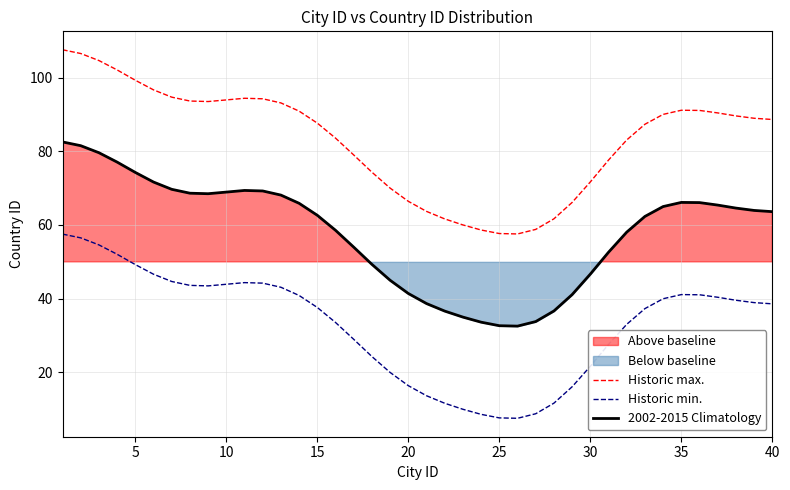

True or false: 2002-2015 Climatology and Historic max. cross at least once.

False